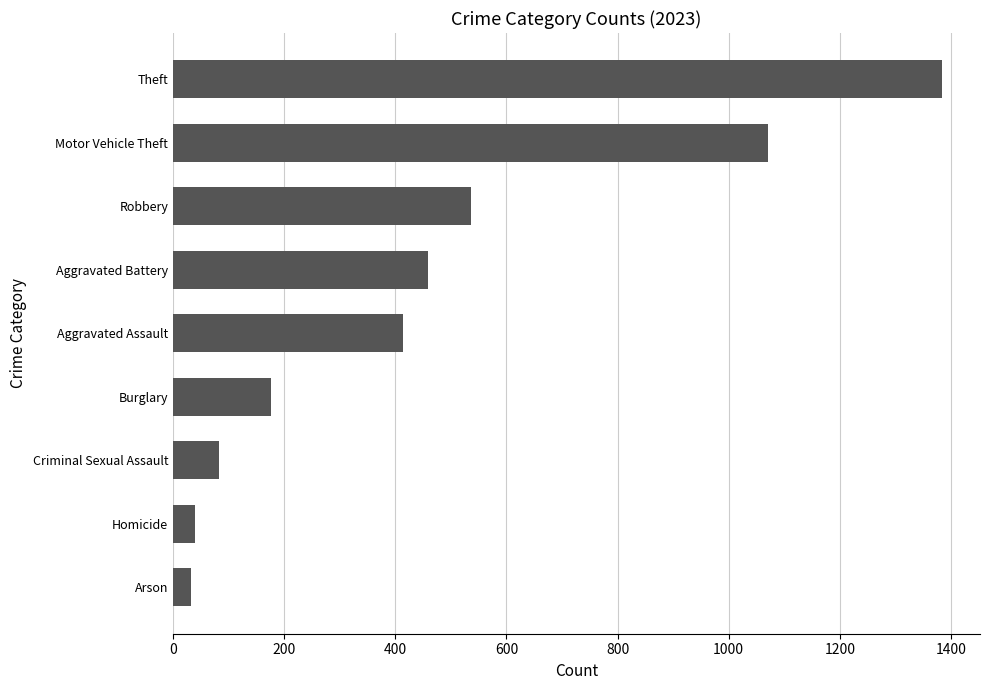

Reading top to bottom, extract all data points from this chart.

Theft=1383	Motor Vehicle Theft=1070	Robbery=536	Aggravated Battery=458	Aggravated Assault=413	Burglary=176	Criminal Sexual Assault=82	Homicide=39	Arson=32